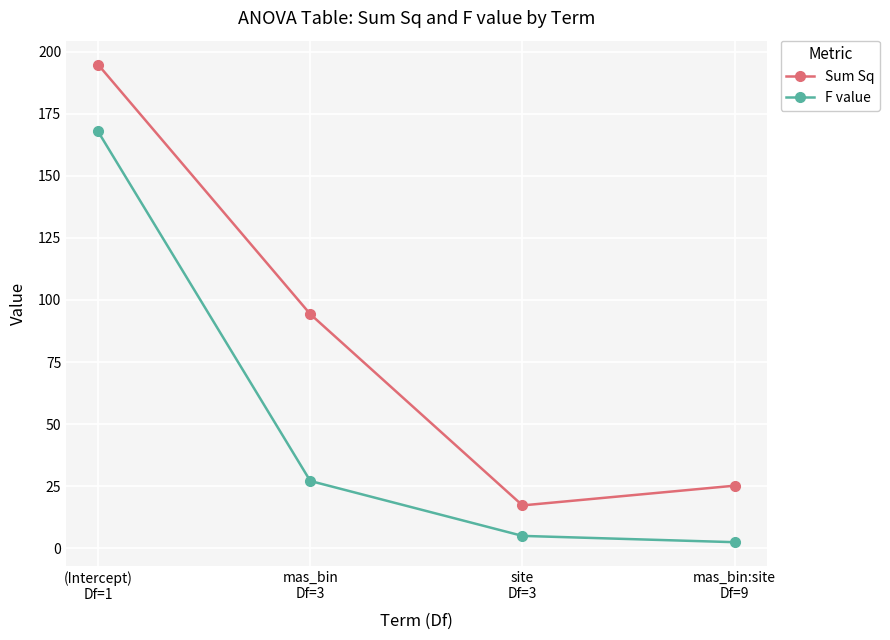

What is the value of the Sum Sq point at the 4th from the left?

25.2